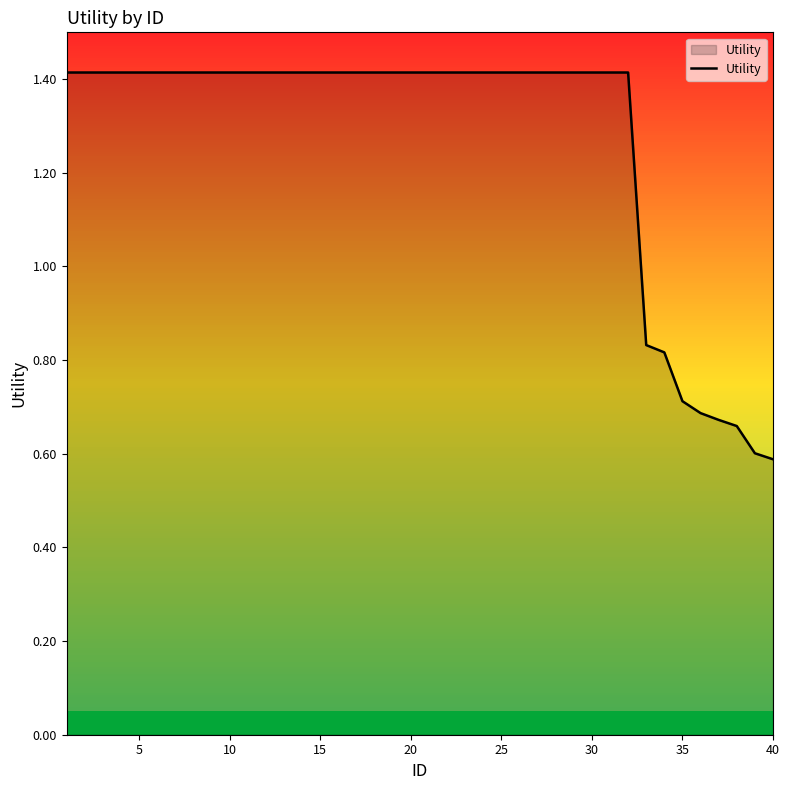

What is the maximum value shown in the chart?

1.4